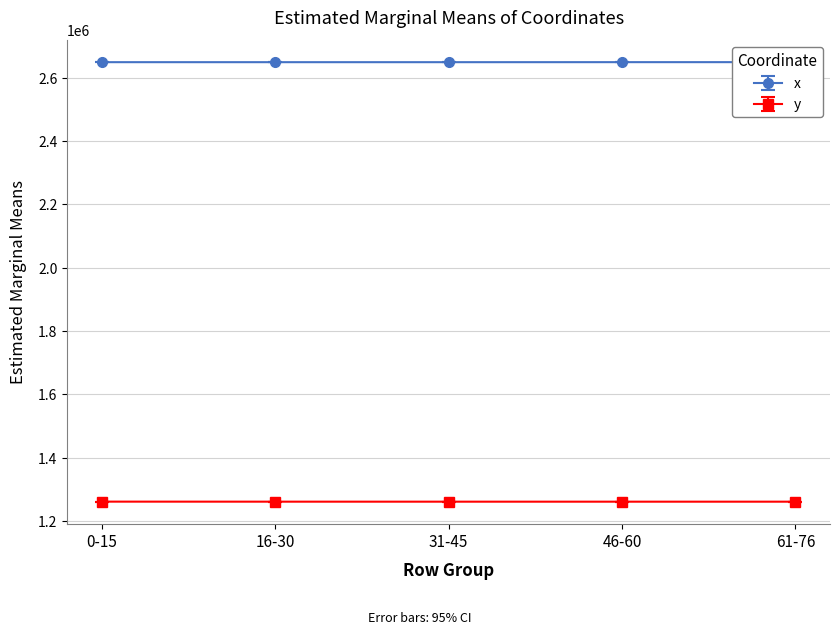

What is the label of the 3rd point from the left?

31-45